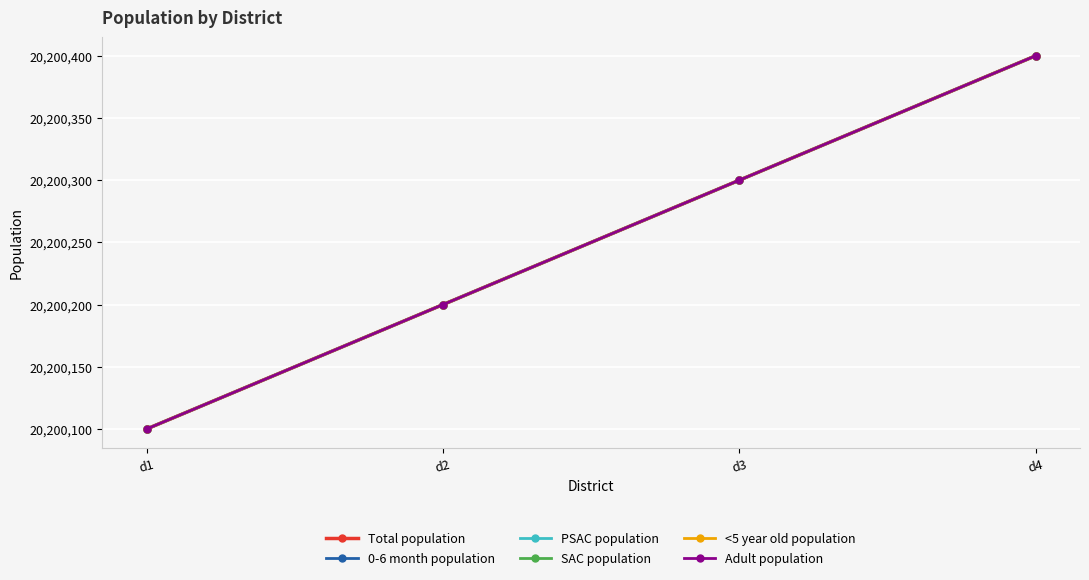

The value of Total population at d3 is 26502543. True or false?

False